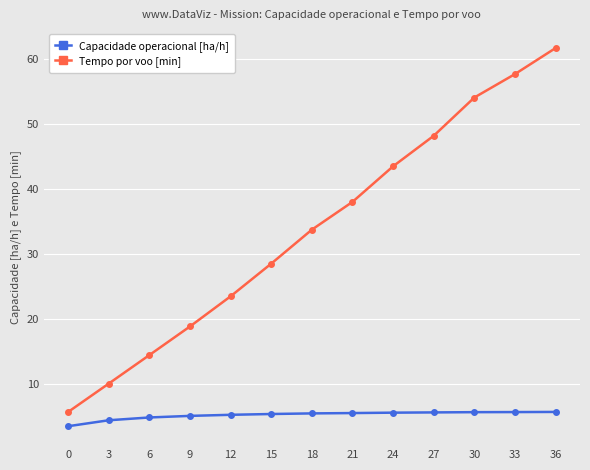

Which category has the highest value in the Tempo por voo [min] series?

36